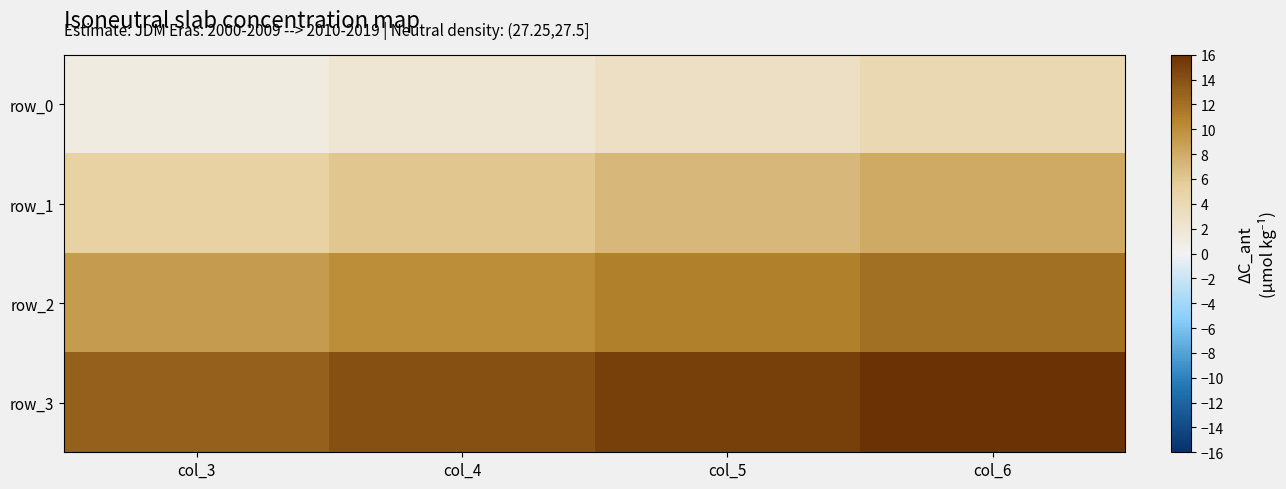

Which series changed the most between col_3 and col_6?

row_0